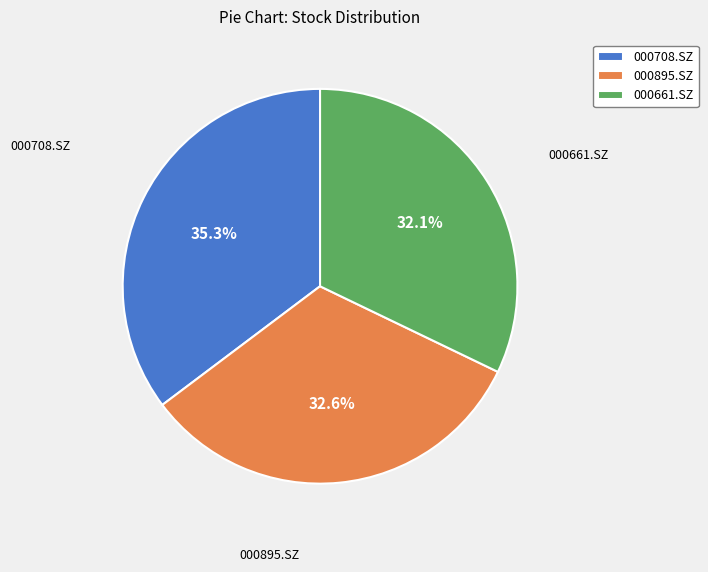

How many slices are in this pie chart?

3